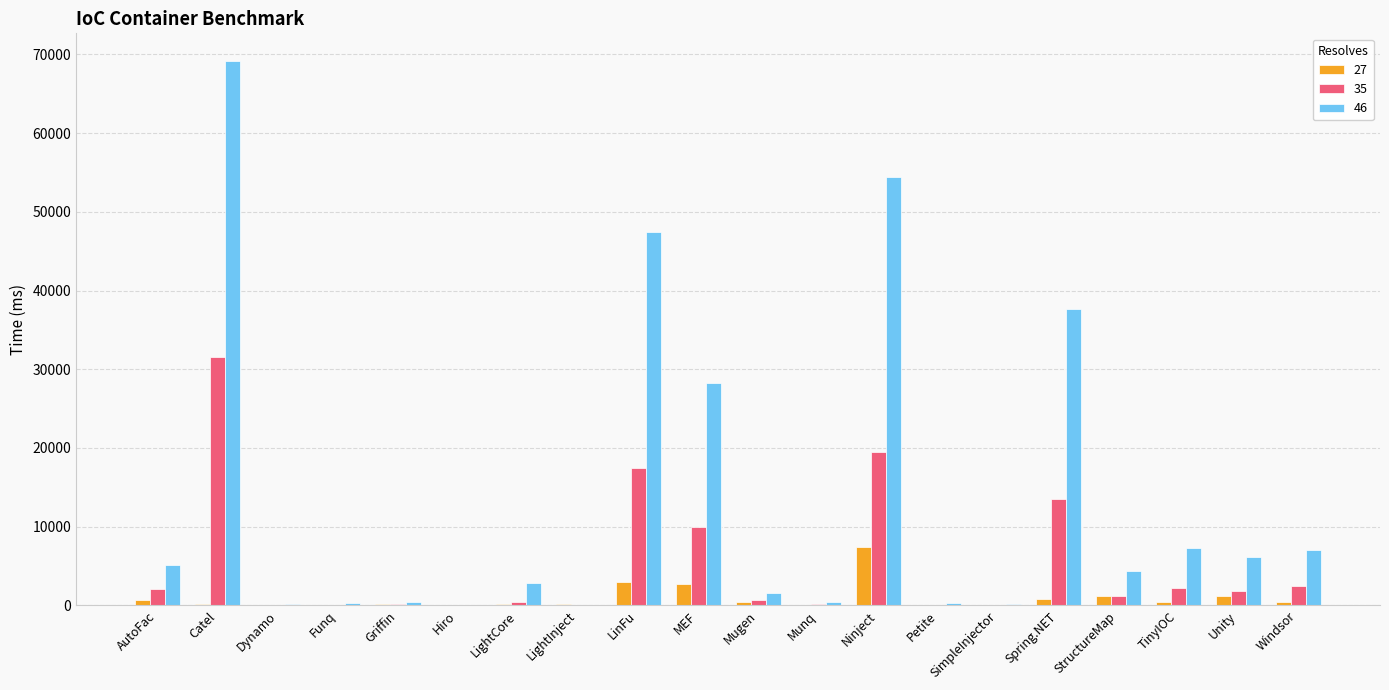

At which label does 35 reach its peak?

Catel